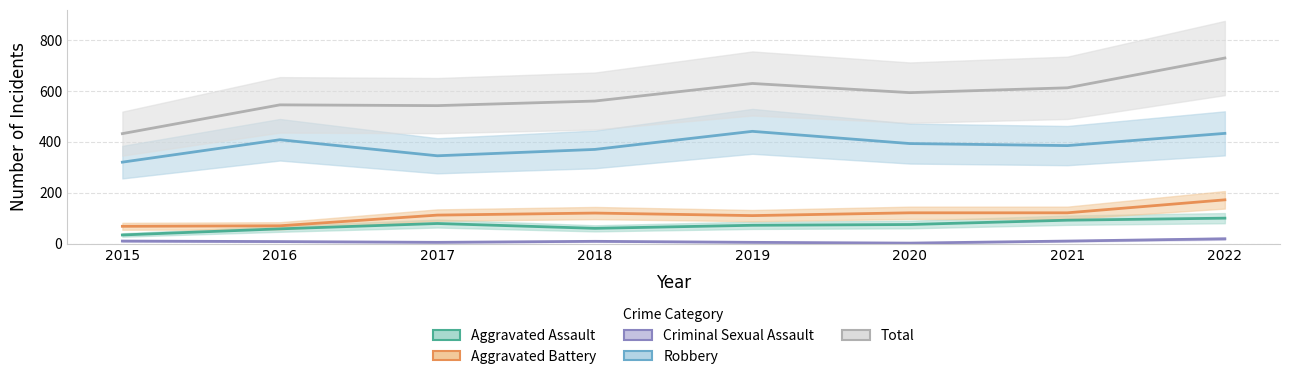

True or false: Total has more than 0 interior local peaks.

True